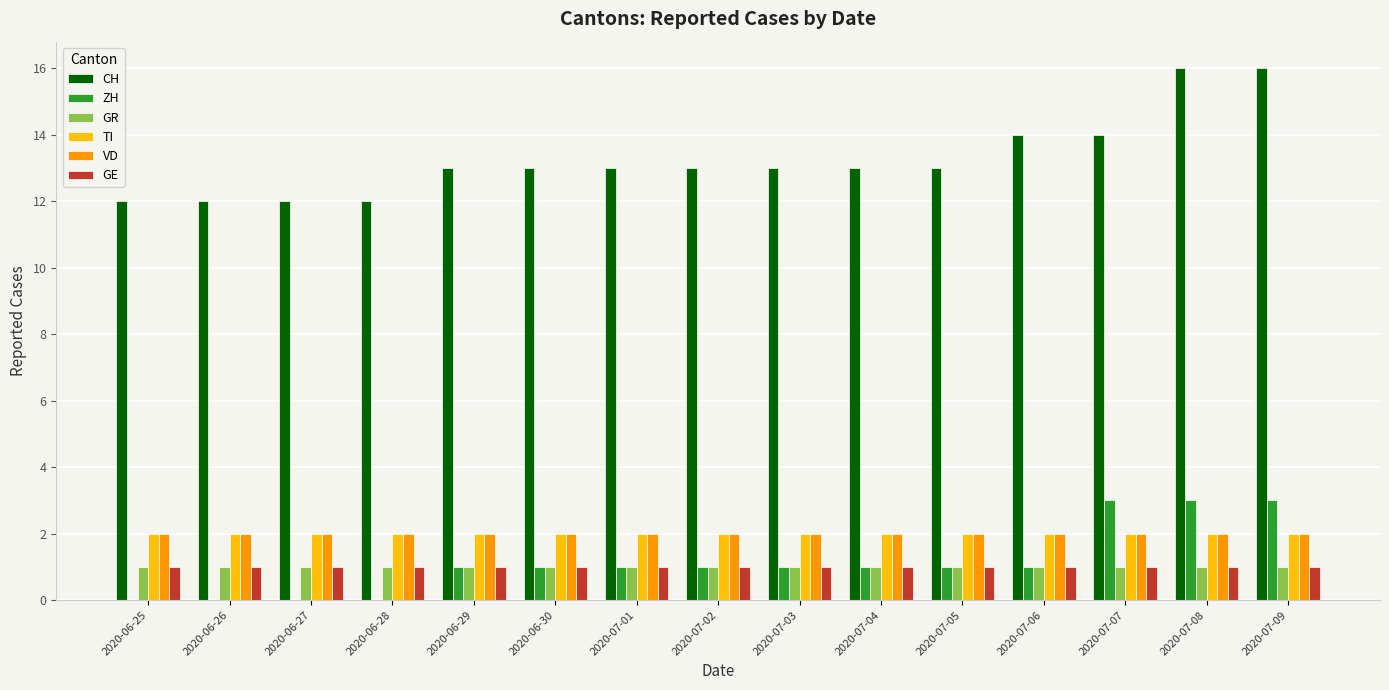

The ZH series shows 3 at 2020-07-08. True or false?

True